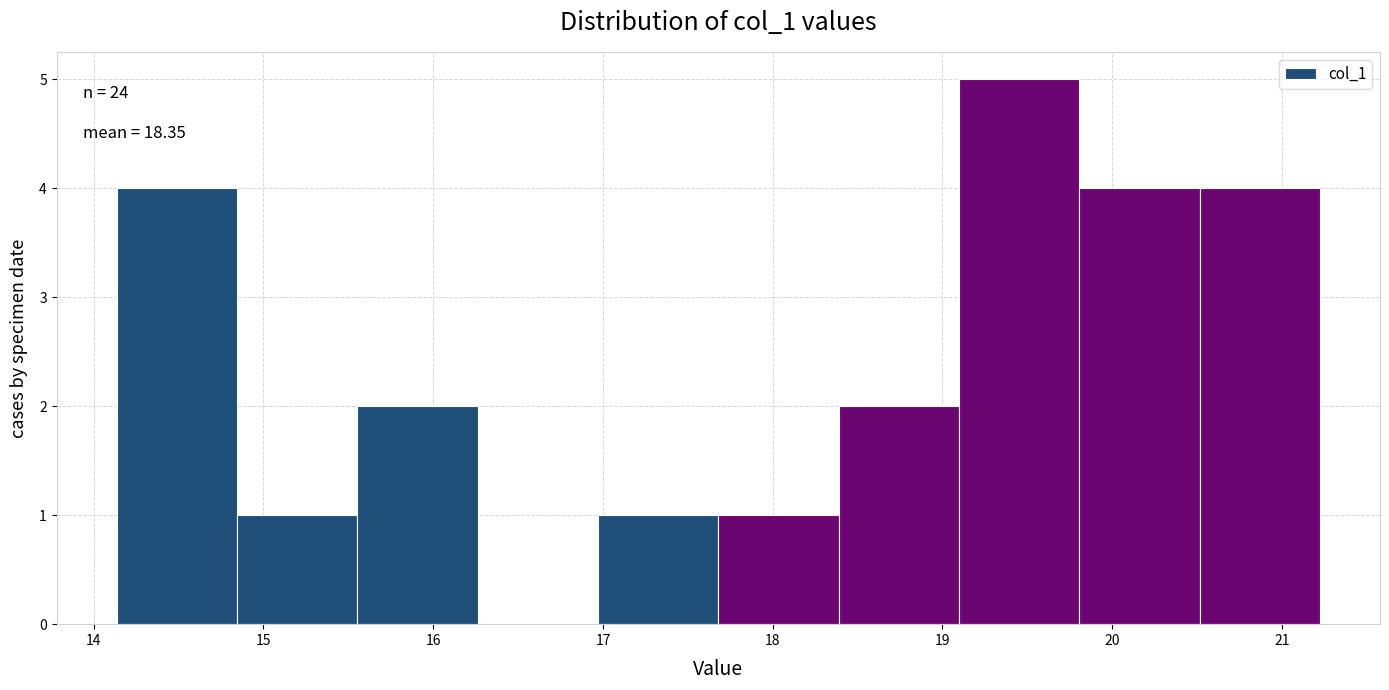

Which range on the x-axis has the tallest bar?

19.1 to 19.8